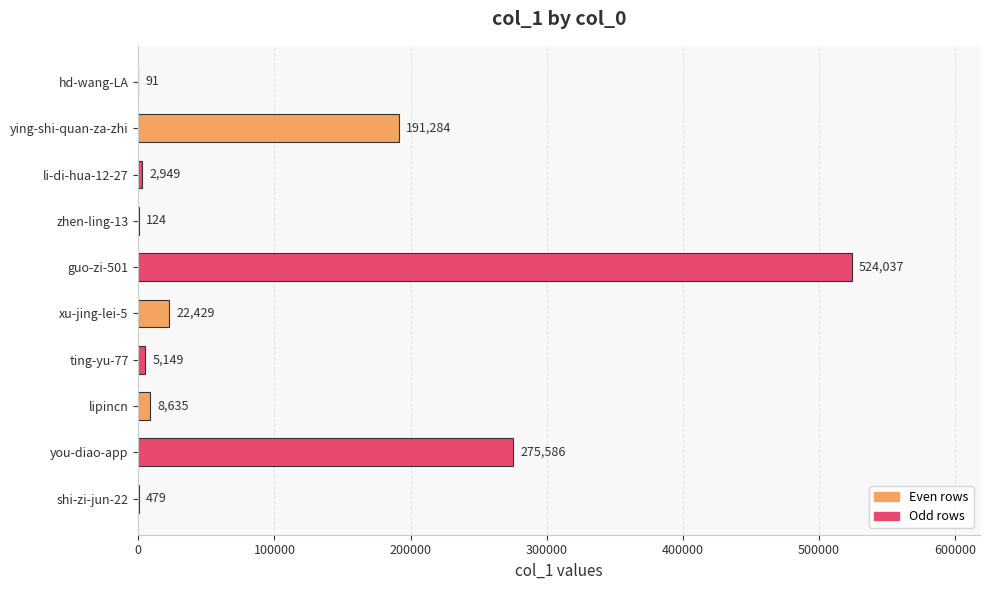

What is the sum of all values?

1030763